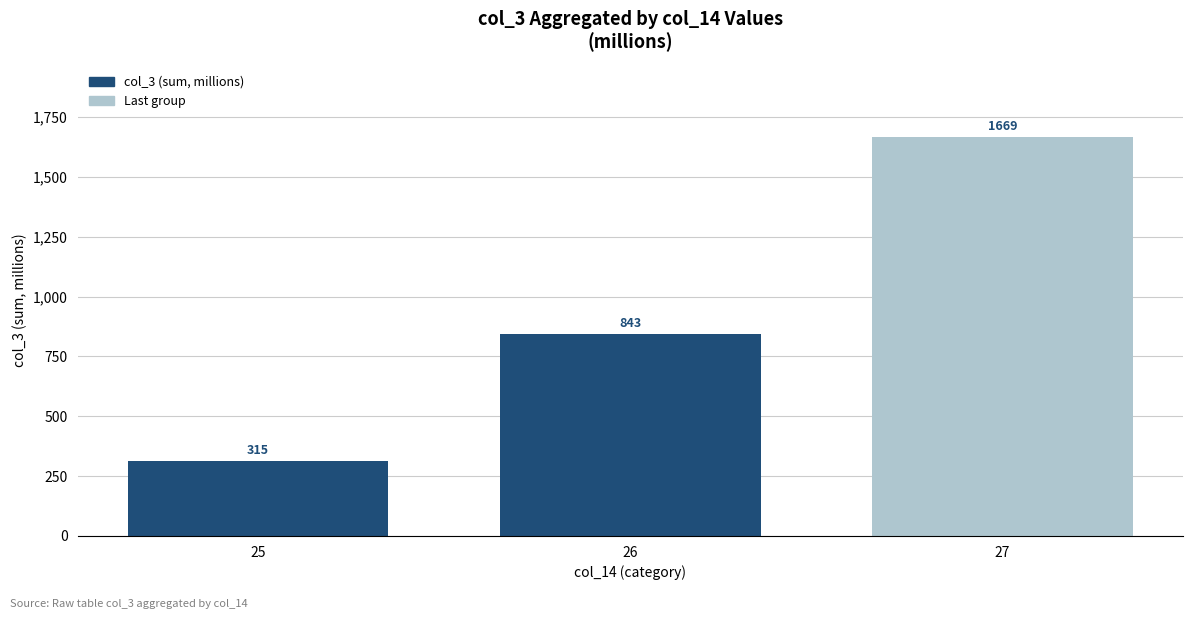

How many bars are there in total?

3